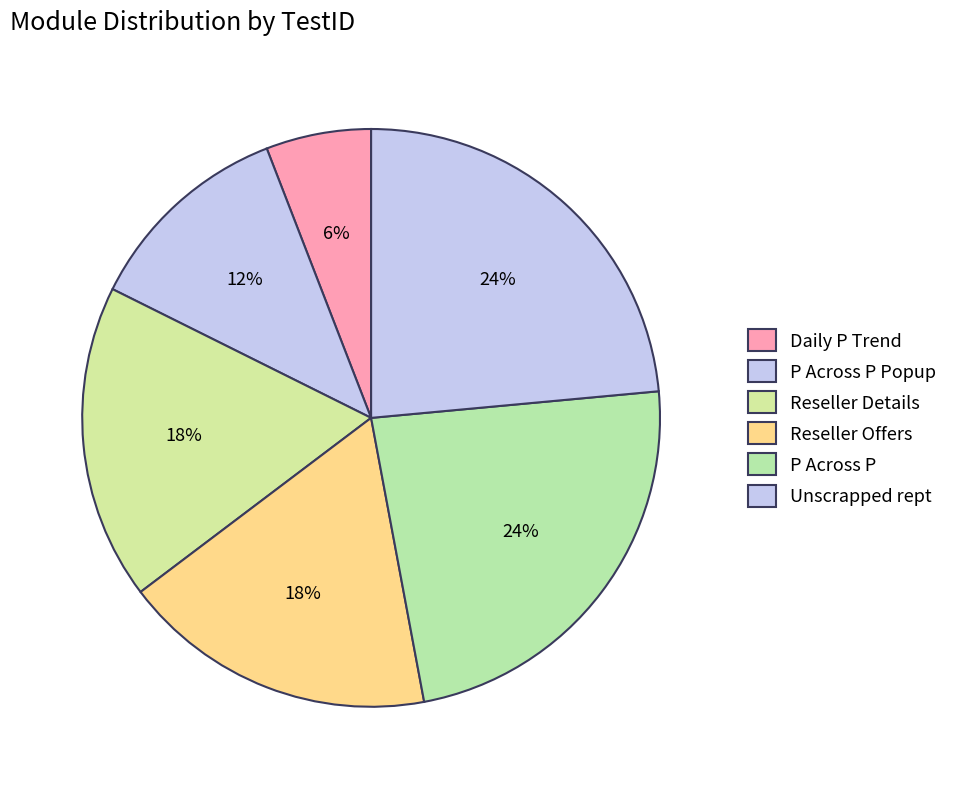

To the nearest percent, what is the combined percentage of Daily P Trend and P Across P Popup?

18%